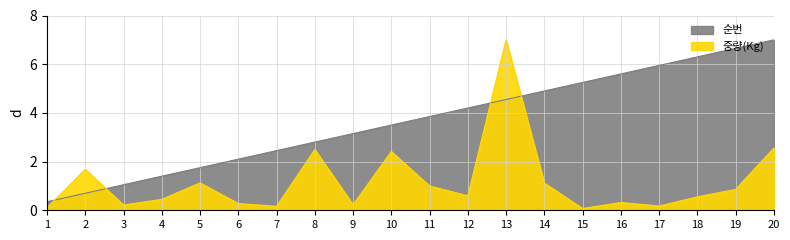

Which category has the lowest value in the 순번 series?

1